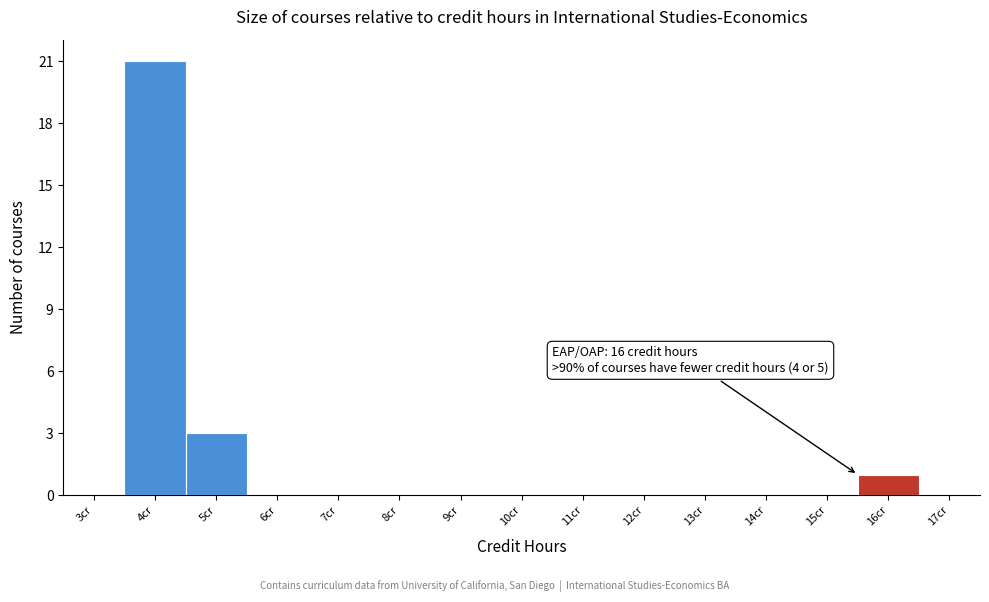

Reading left to right, what are all the values shown in this chart?

3cr=0	4cr=21	5cr=3	6cr=0	7cr=0	8cr=0	9cr=0	10cr=0	11cr=0	12cr=0	13cr=0	14cr=0	15cr=0	16cr=1	17cr=0